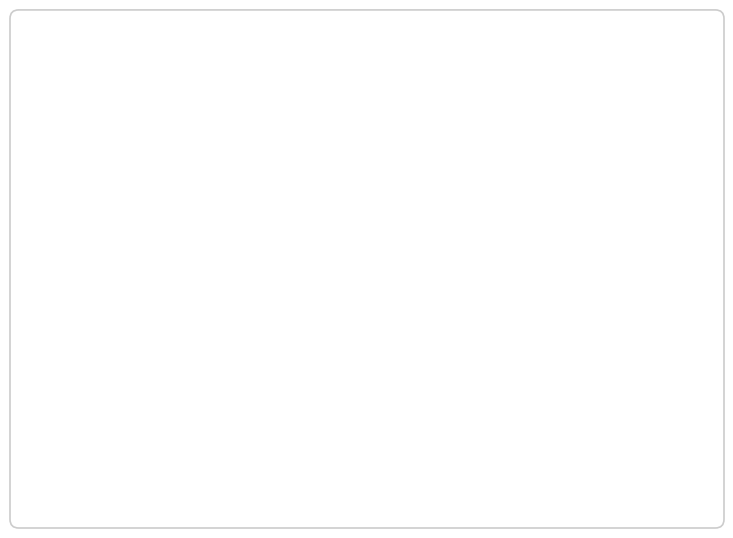

How many segments does this pie chart have?

3